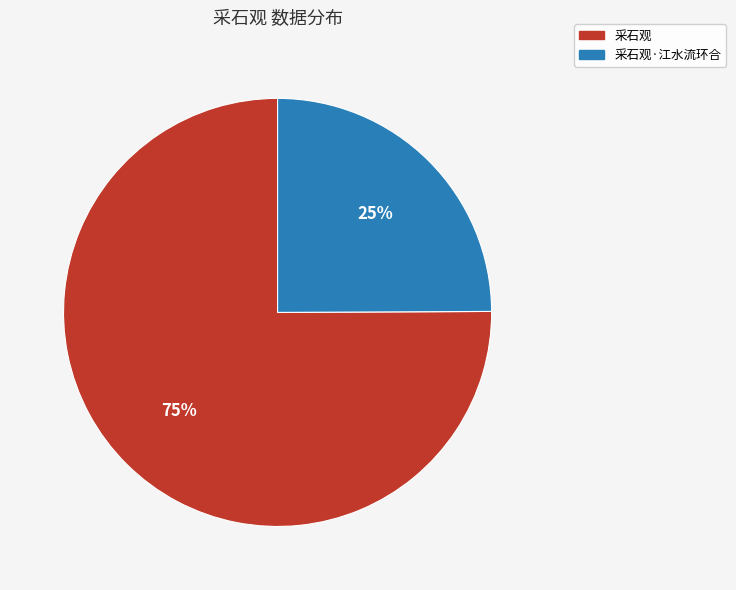

How many slices are in this pie chart?

2